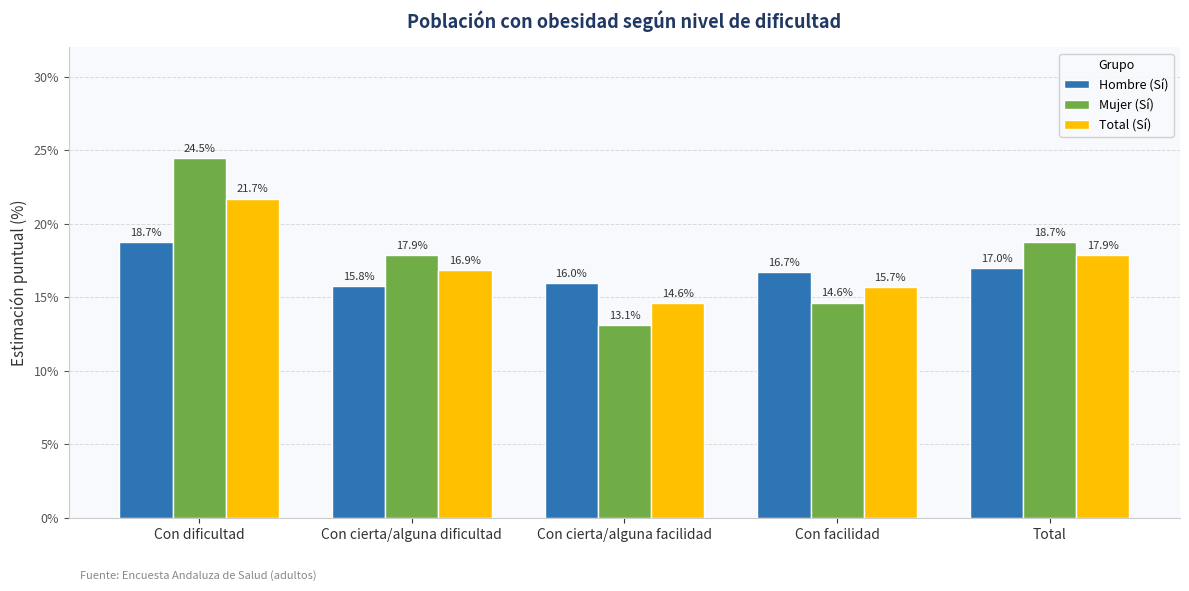

What is the sum of all Hombre (Sí) values?

84.1